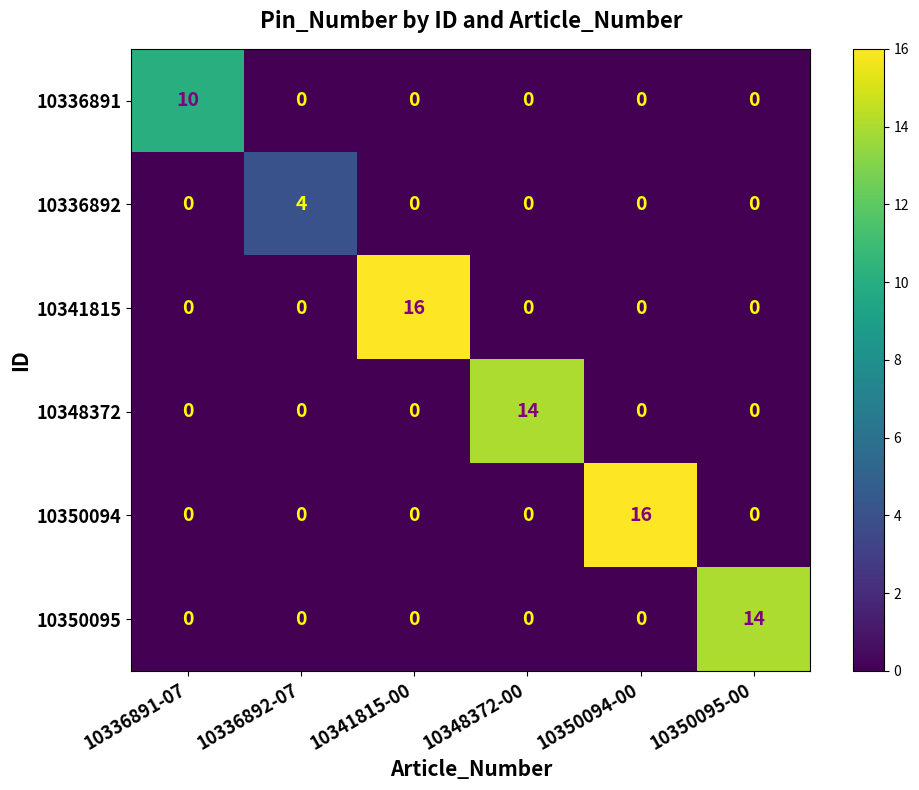

What is the difference between the highest and lowest values at 10341815-00?

16